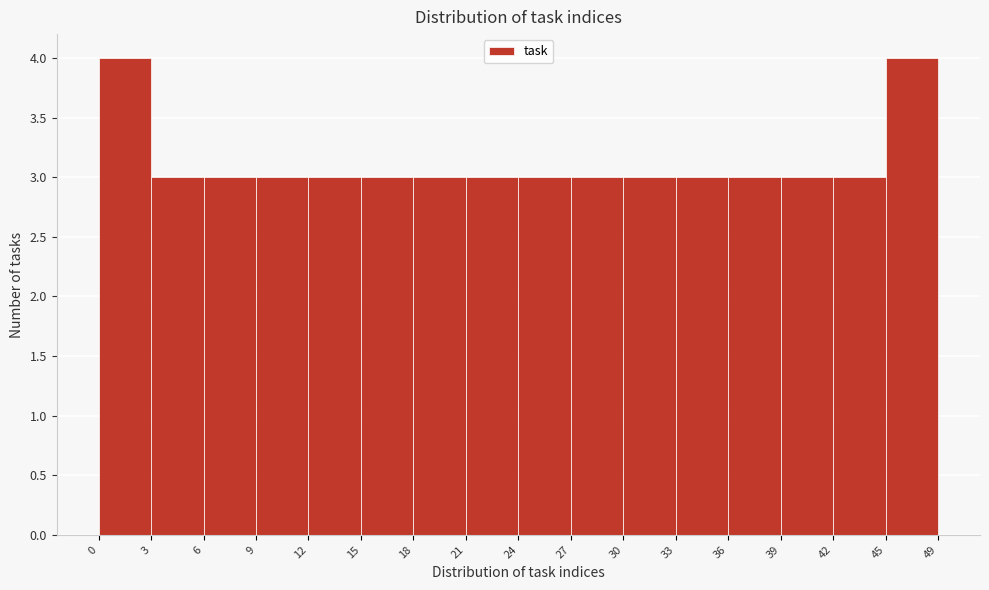

Reading left to right, list all the values displayed in this chart.

4	3	3	3	3	3	3	3	3	3	3	3	3	3	3	4